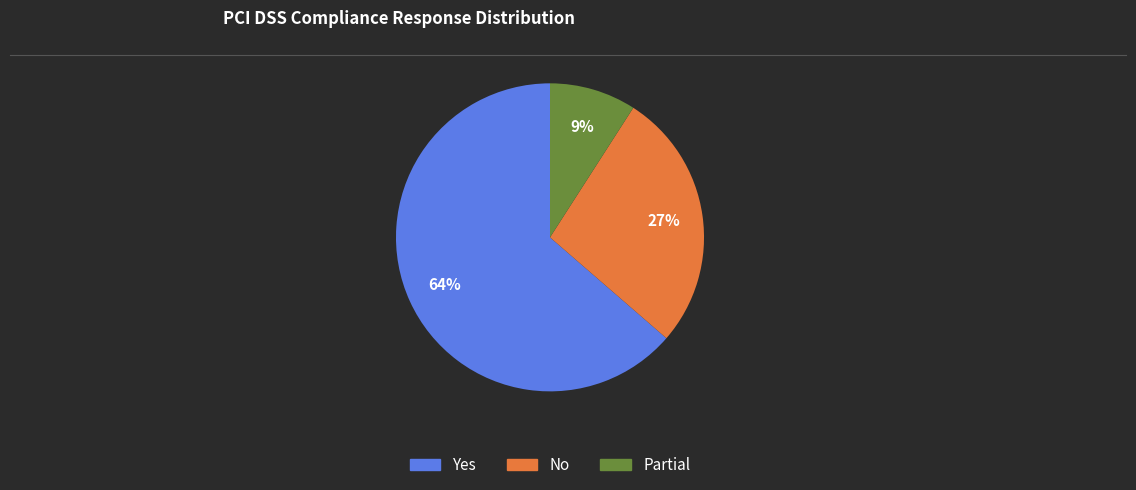

Does Yes represent more than half of the total?

Yes